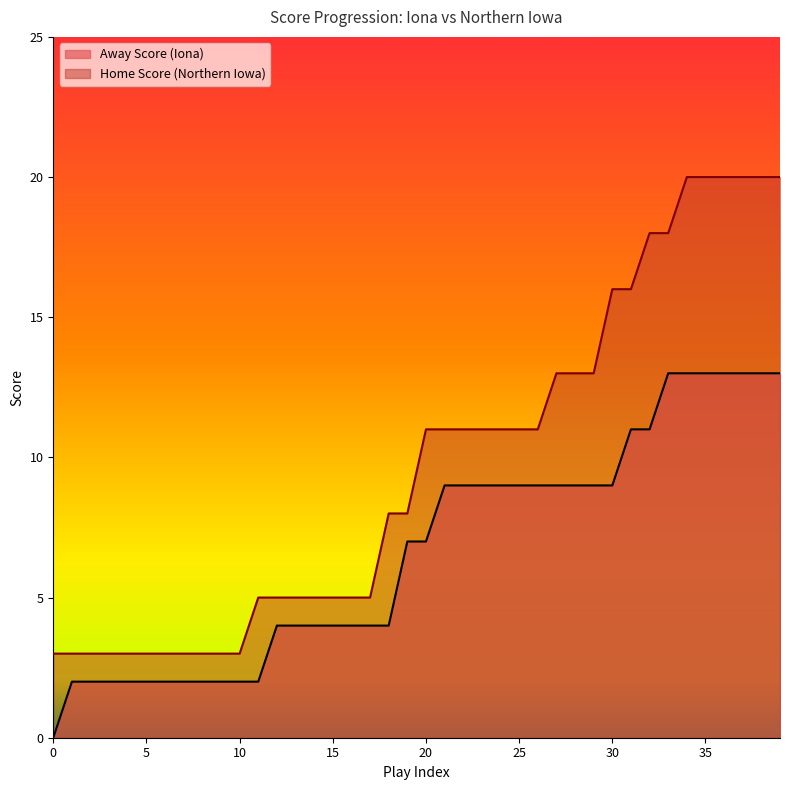

True or false: Home Score and Away Score cross at least once.

False